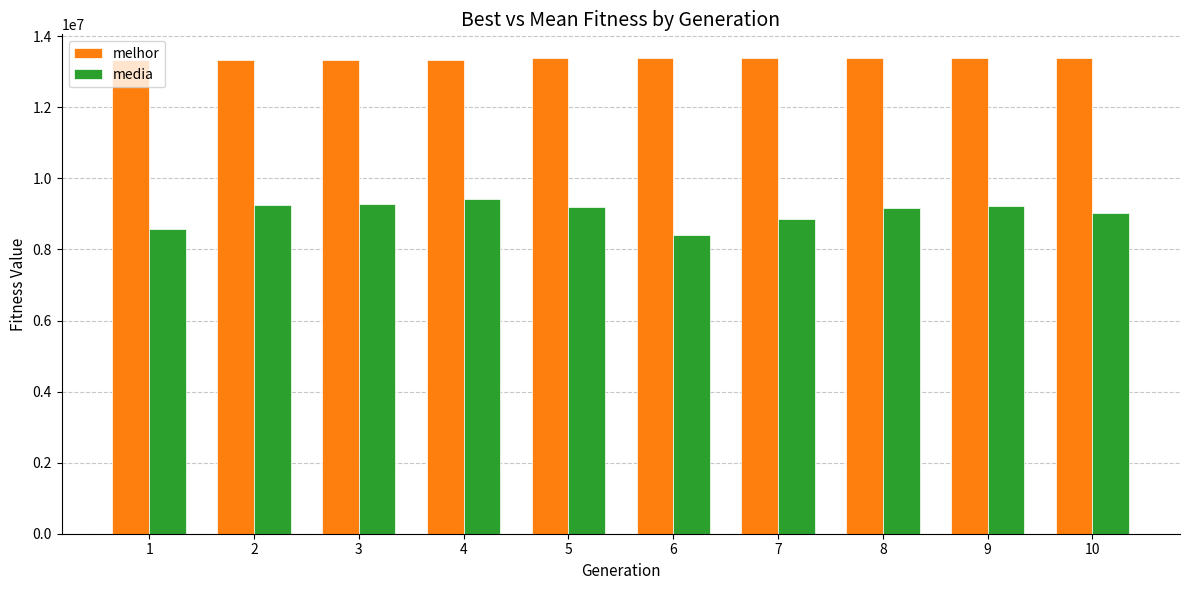

What is the value of the media bar at the 1st from the left?

8566039.1